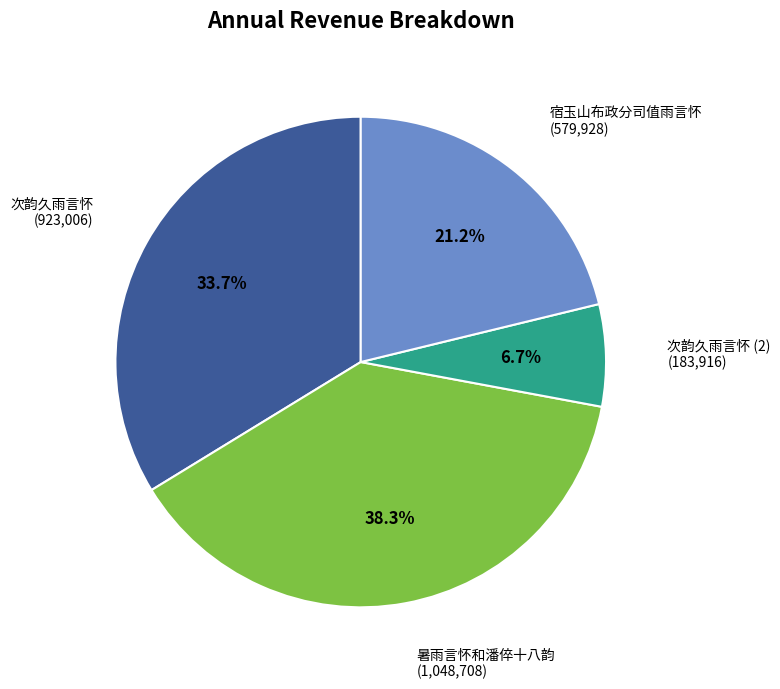

How much of the chart is everything except 次韵久雨言怀?

66.3%